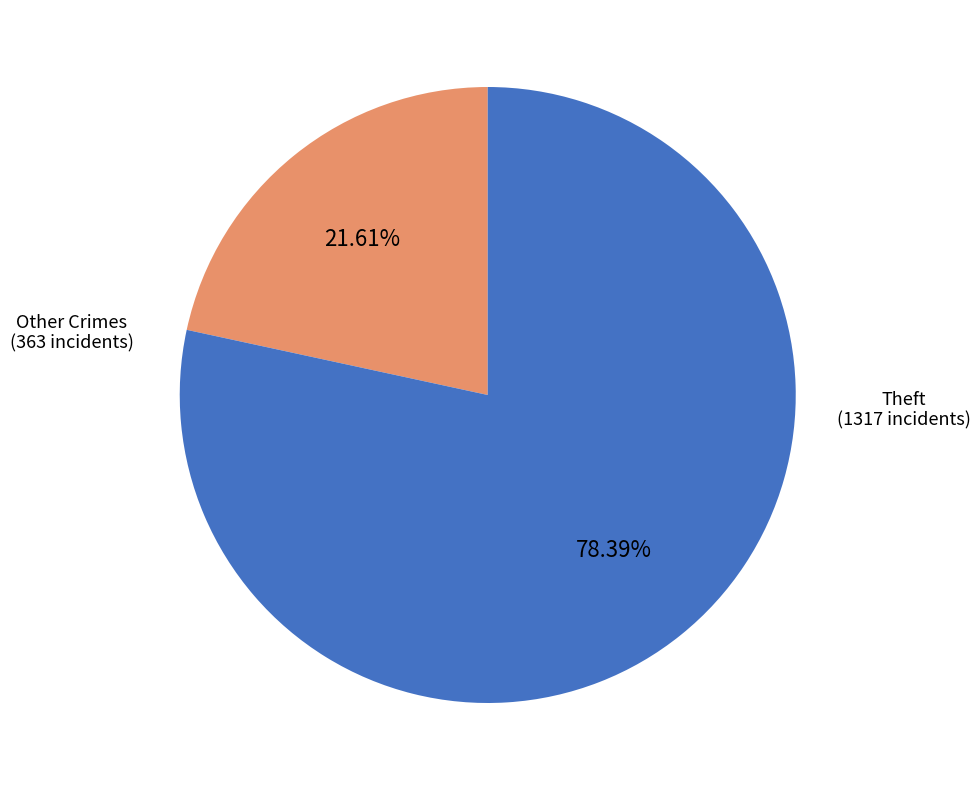

Does any single category account for the majority?

Yes